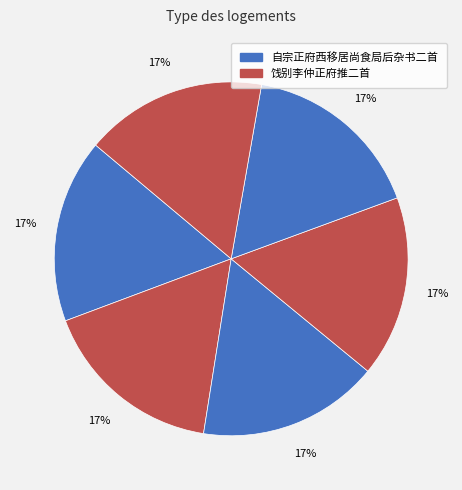

How many slices are in this pie chart?

6